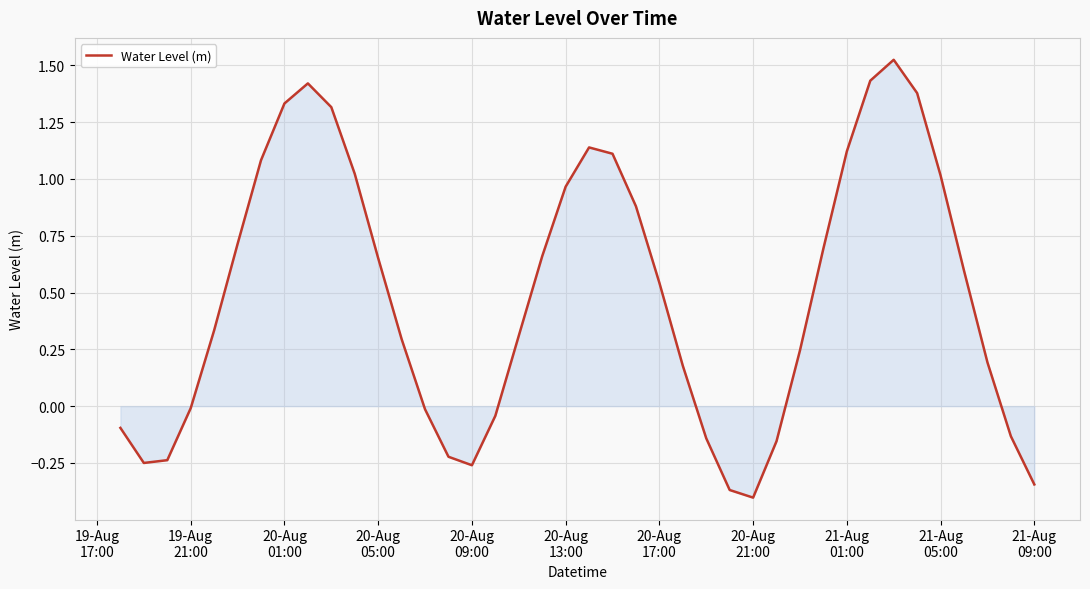

What is the sum of all values?

19.5